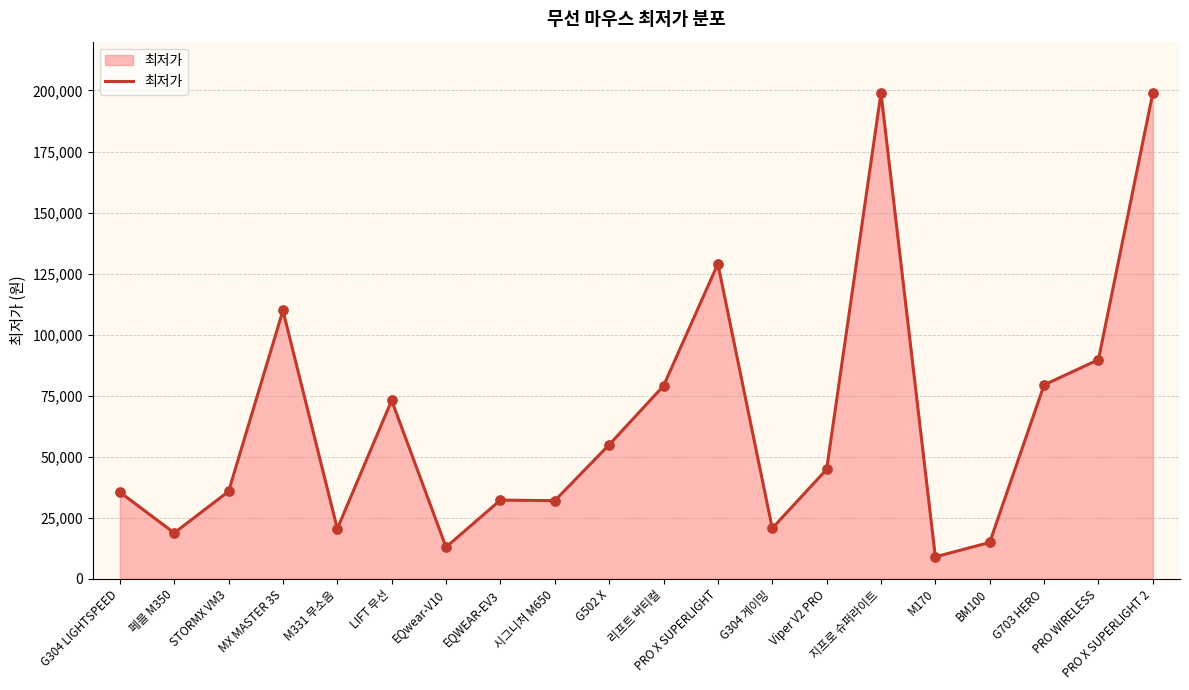

What is the change in value from EQwear-V10 to EQWEAR-EV3?

+19250